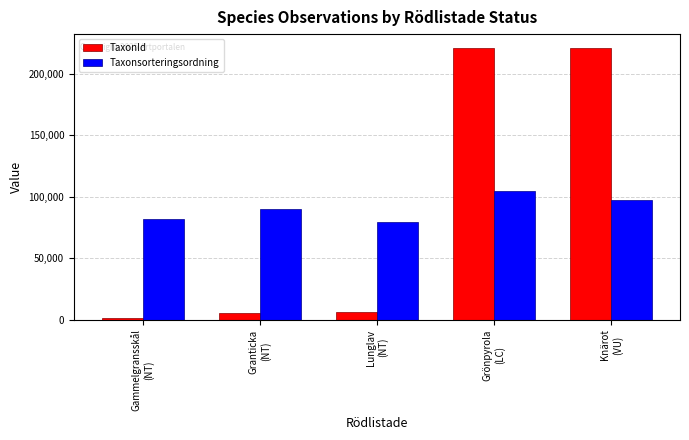

What is the difference between the second highest and second lowest values in the Taxonsorteringsordning series?

15402